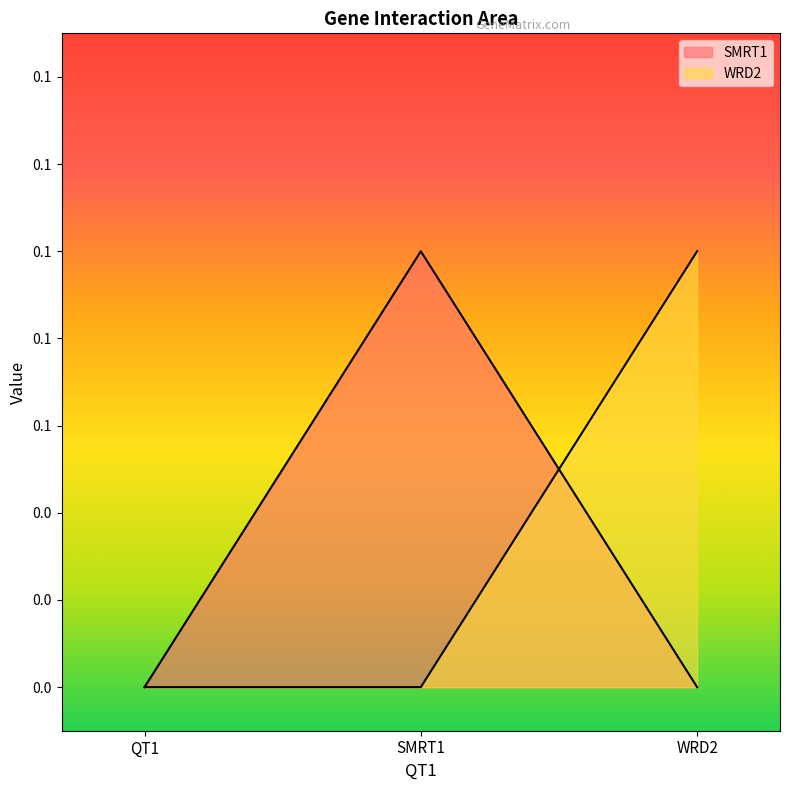

Which label corresponds to the largest value in the chart?

SMRT1